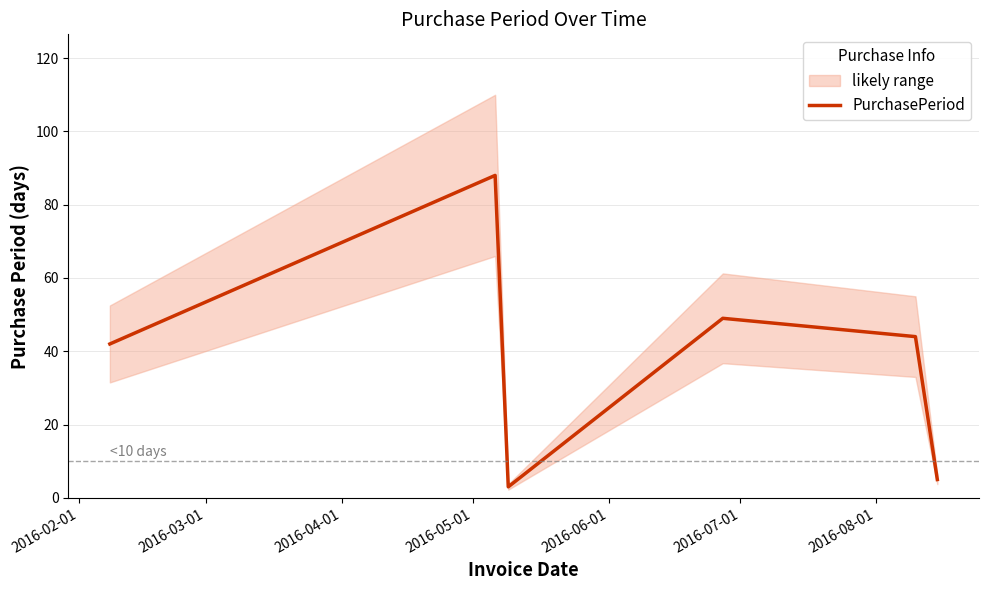

What is the minimum value for PurchasePeriod?

3